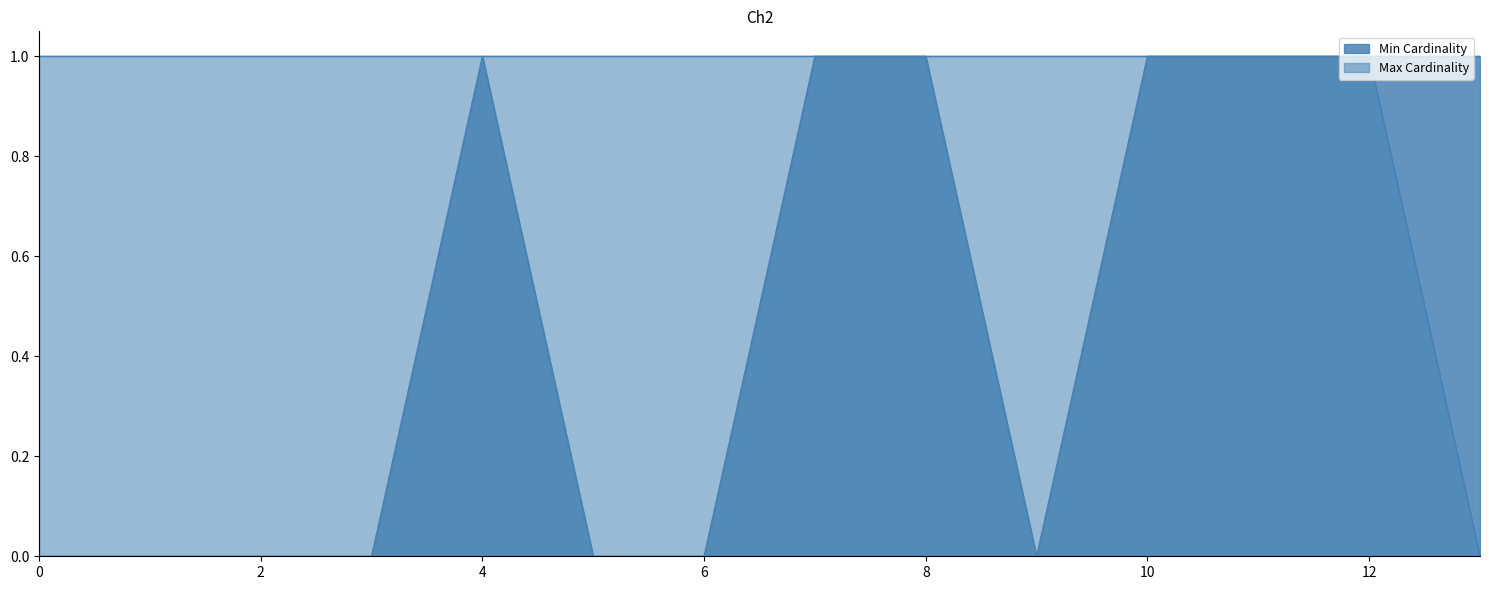

What is the value of the Min Cardinality point at the 8th from the left?

1